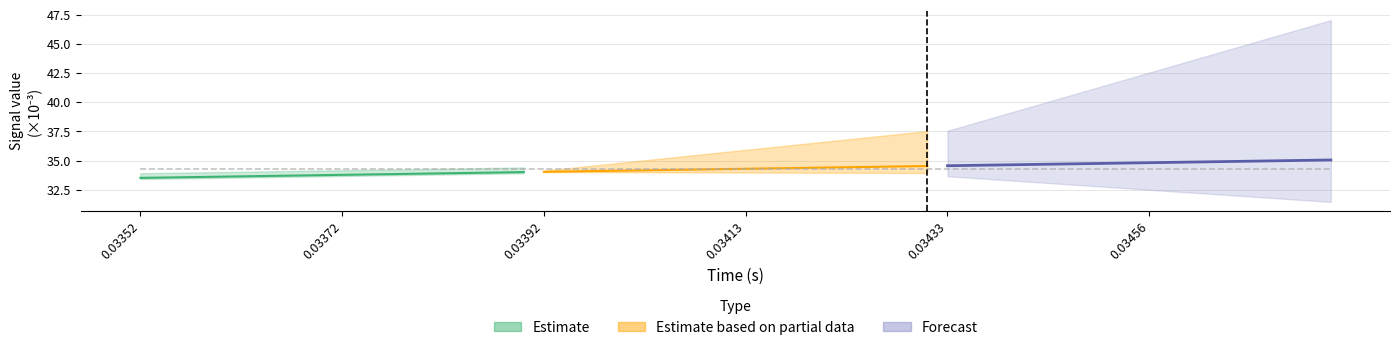

How many data points does each series have?

20